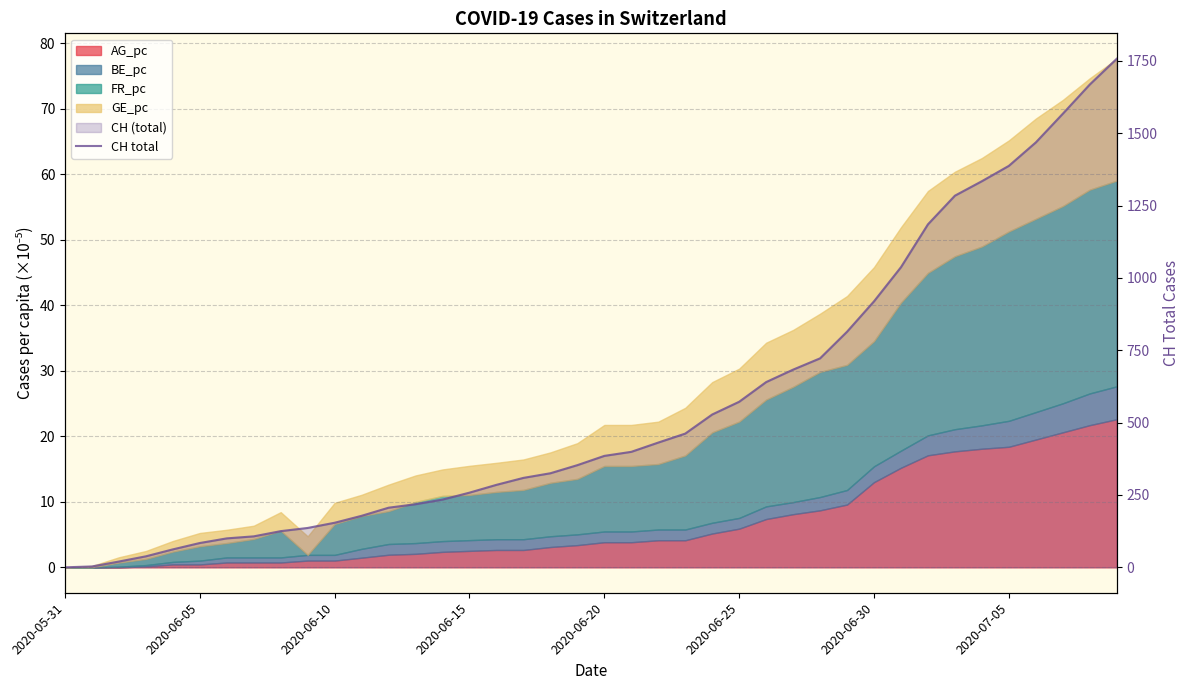

What is the difference between the maximum and minimum values?

1757